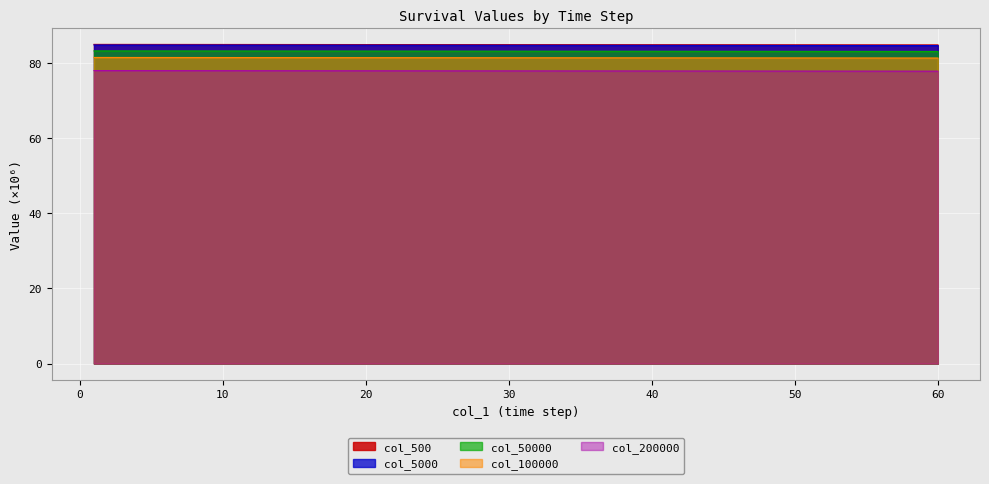

Rank the series at 60 from highest to lowest value.

col_500, col_5000, col_50000, col_100000, col_200000